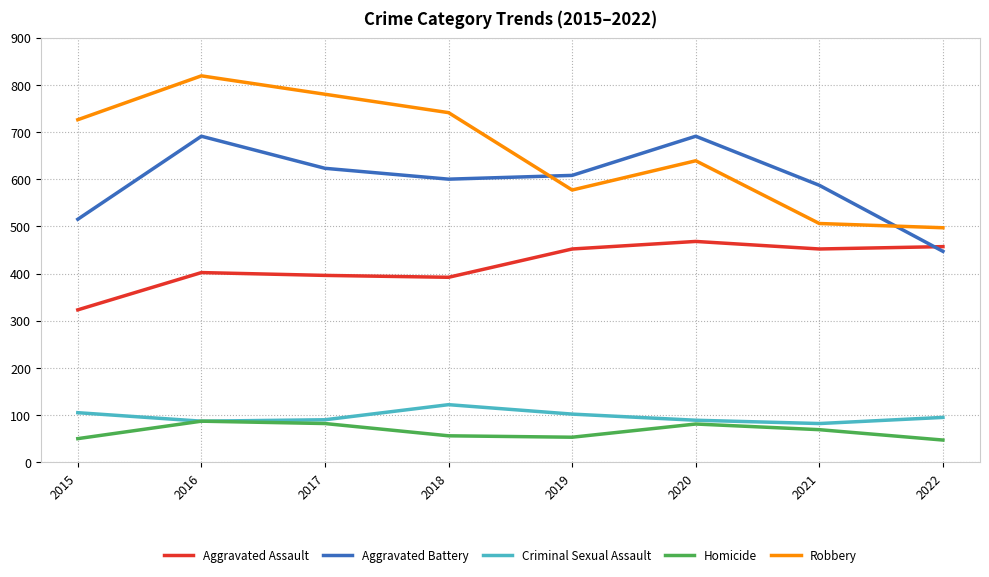

Where do Aggravated Battery and Robbery first cross each other?

2018 and 2019